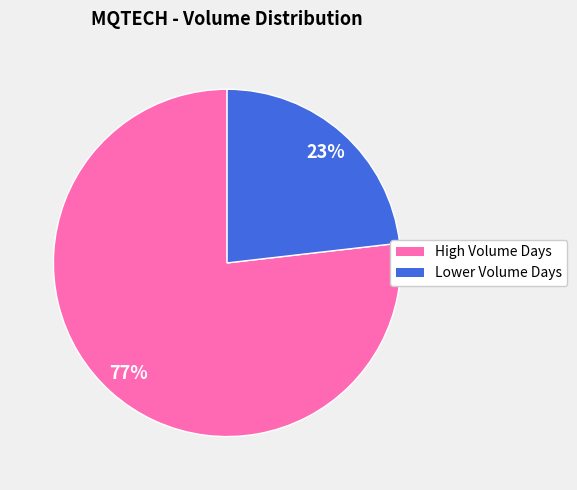

To the nearest percent, what percentage of the pie is Lower Volume Days?

23%